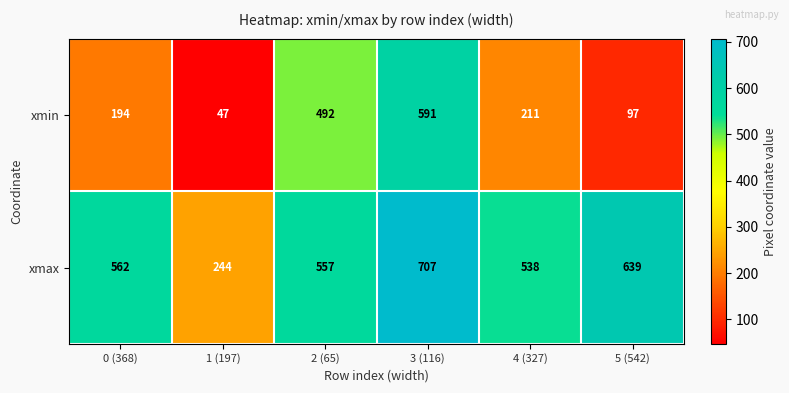

What is the difference between the highest and lowest values at 4 (327)?

327